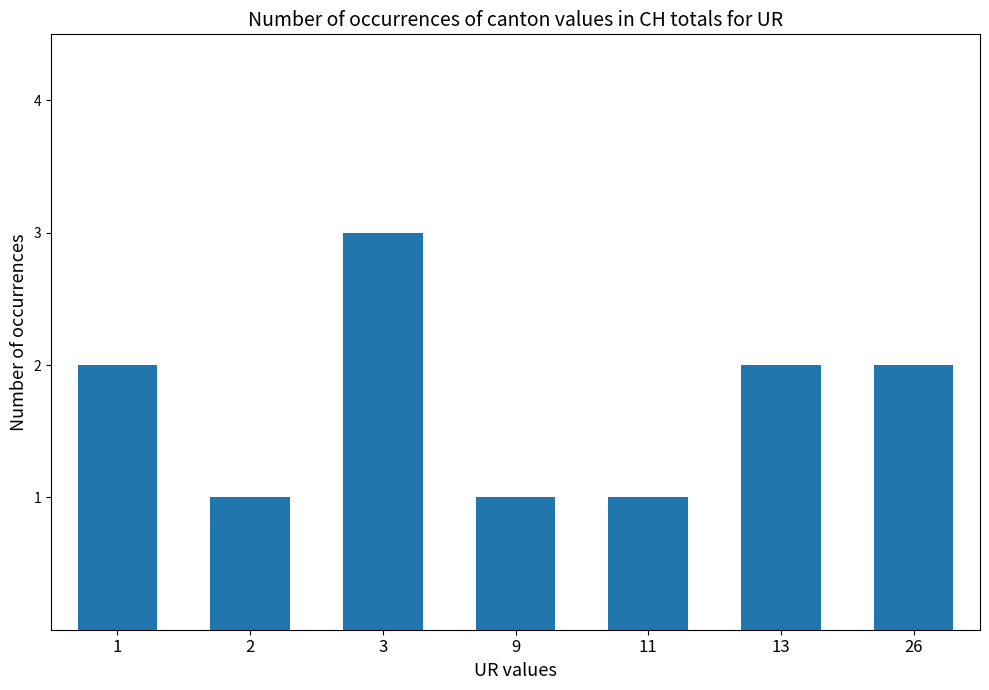

Reading left to right, what are all the values shown in this chart?

2	1	3	1	1	2	2